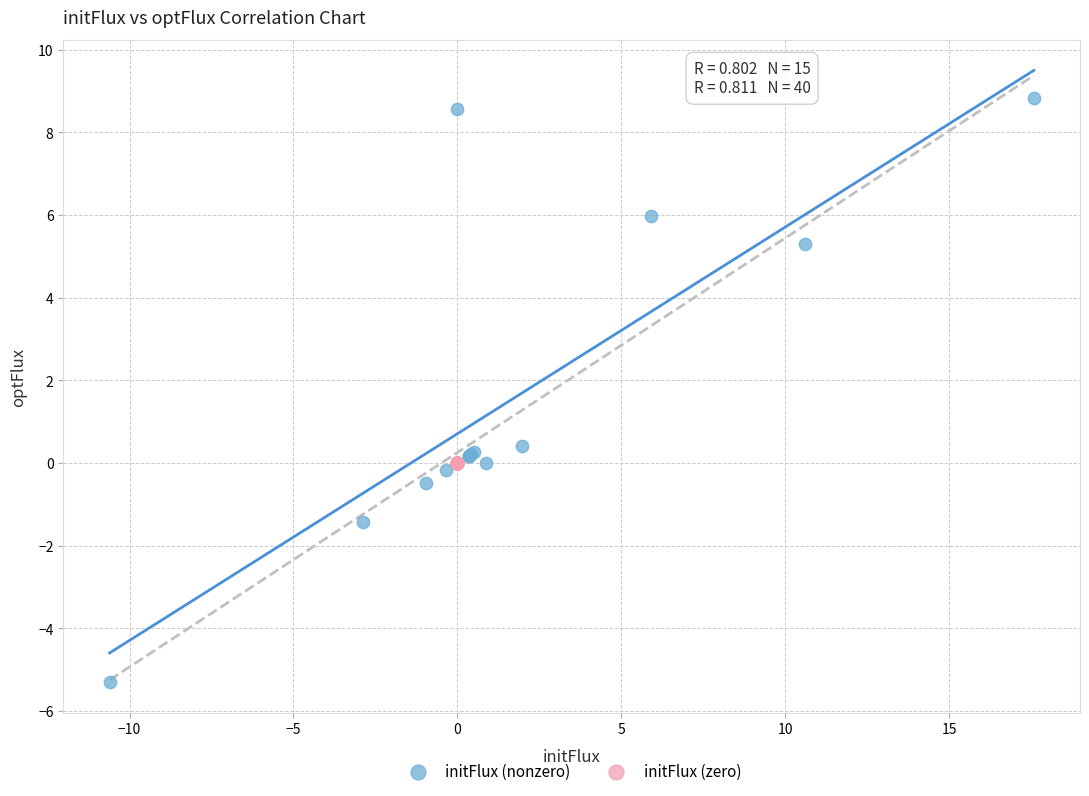

Which series reaches the minimum Y coordinate?

initFlux (nonzero)